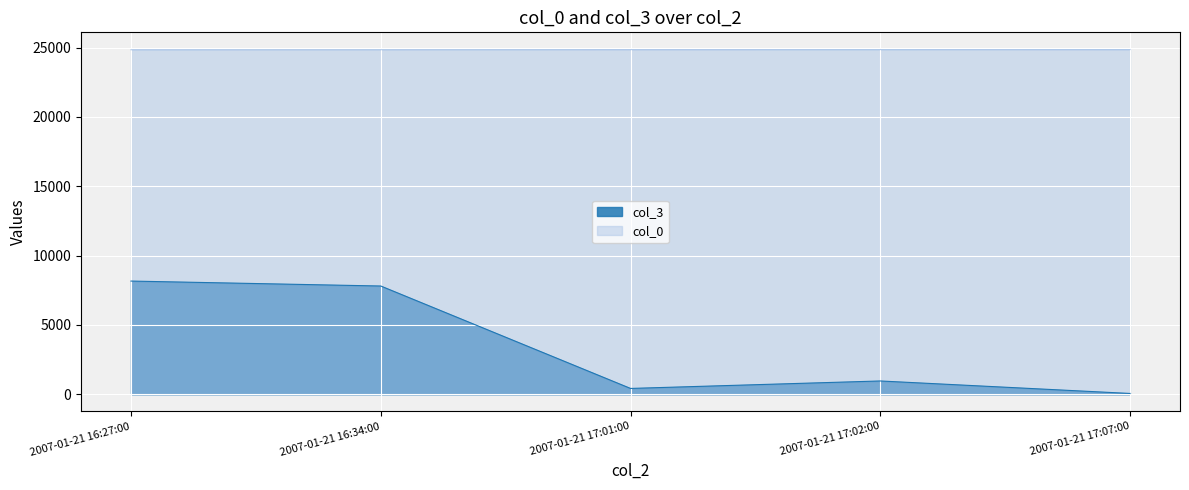

What is the sum of all col_3 values?

17400